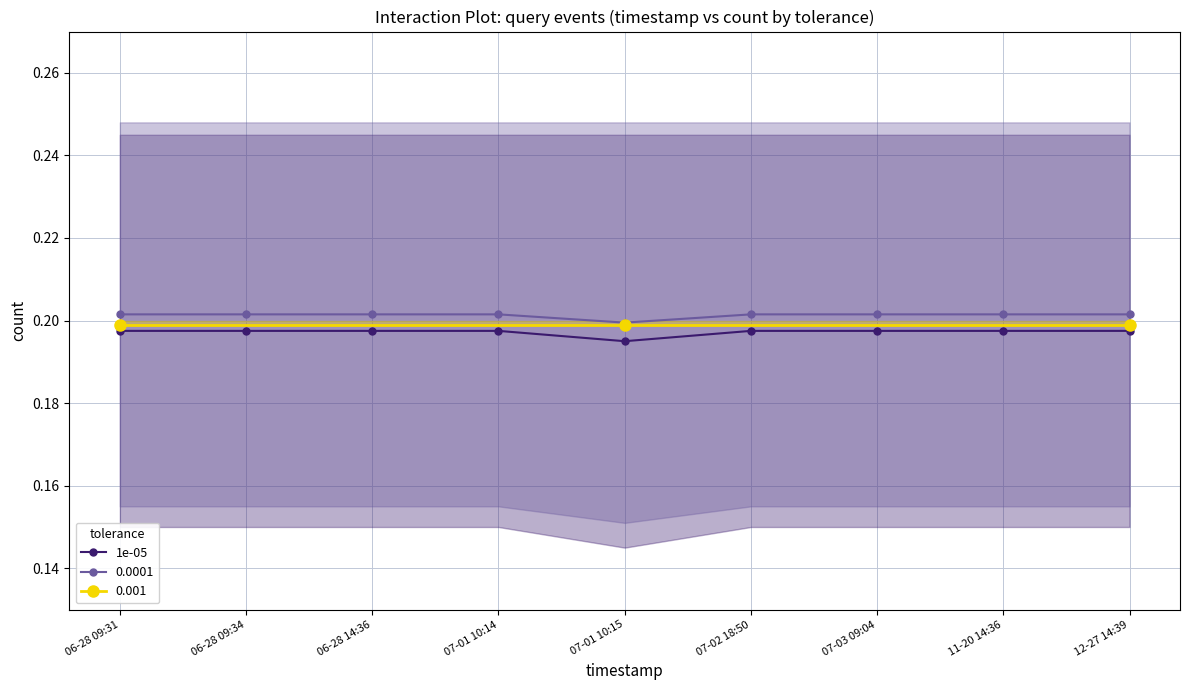

The value at 12-27 14:39 is 0.2. True or false?

True